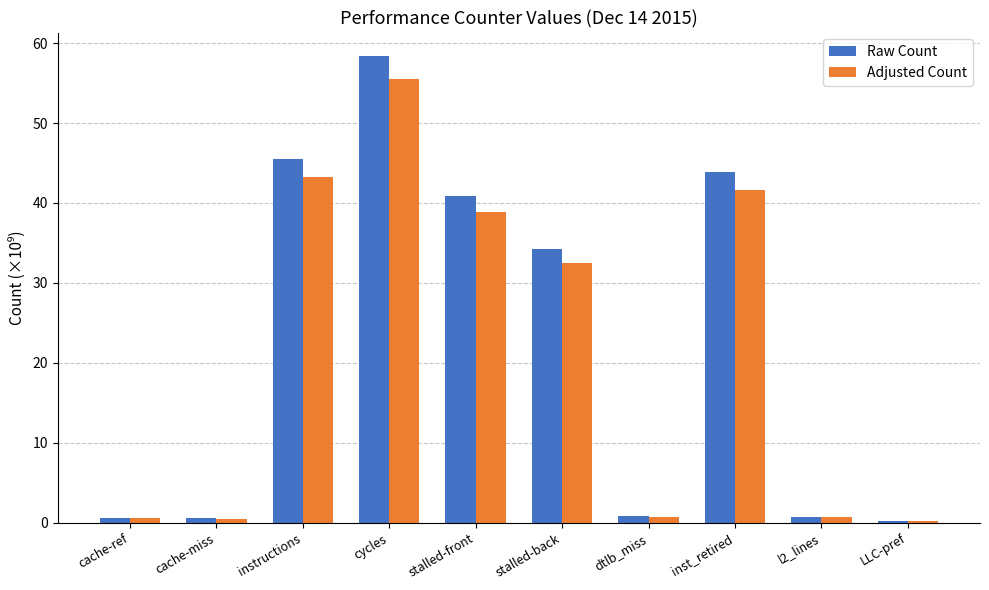

Which category has the highest value across all series?

cycles